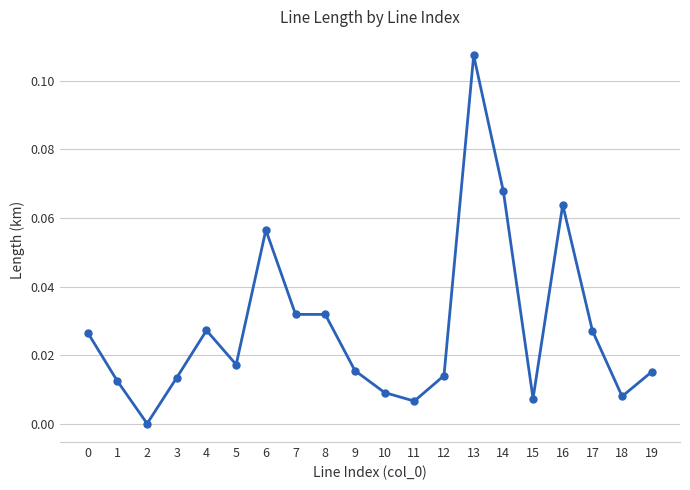

How many distinct data groups are displayed?

1